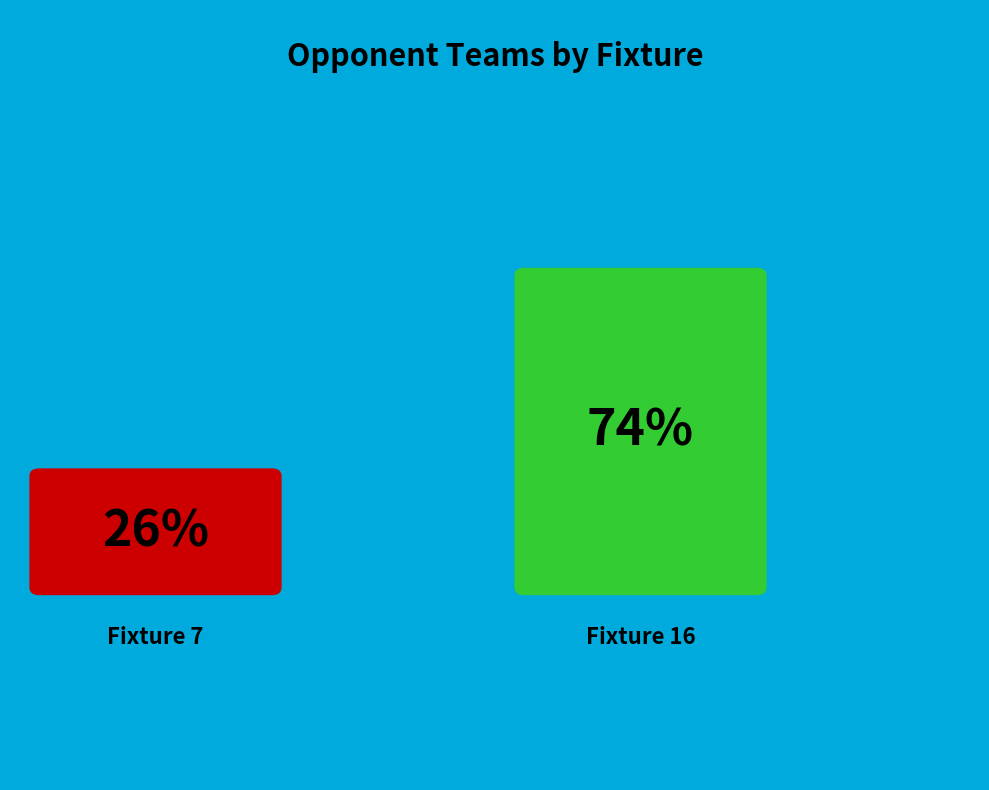

To the nearest percent, what portion does Fixture 16 represent?

74%